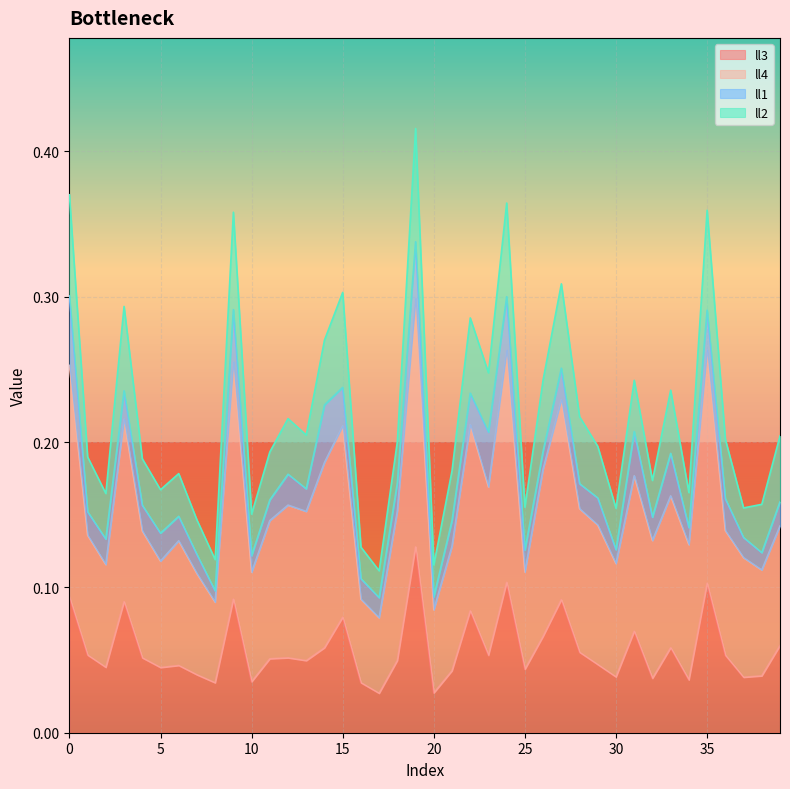

True or false: ll4 has a value of 0.1 at 5.

False